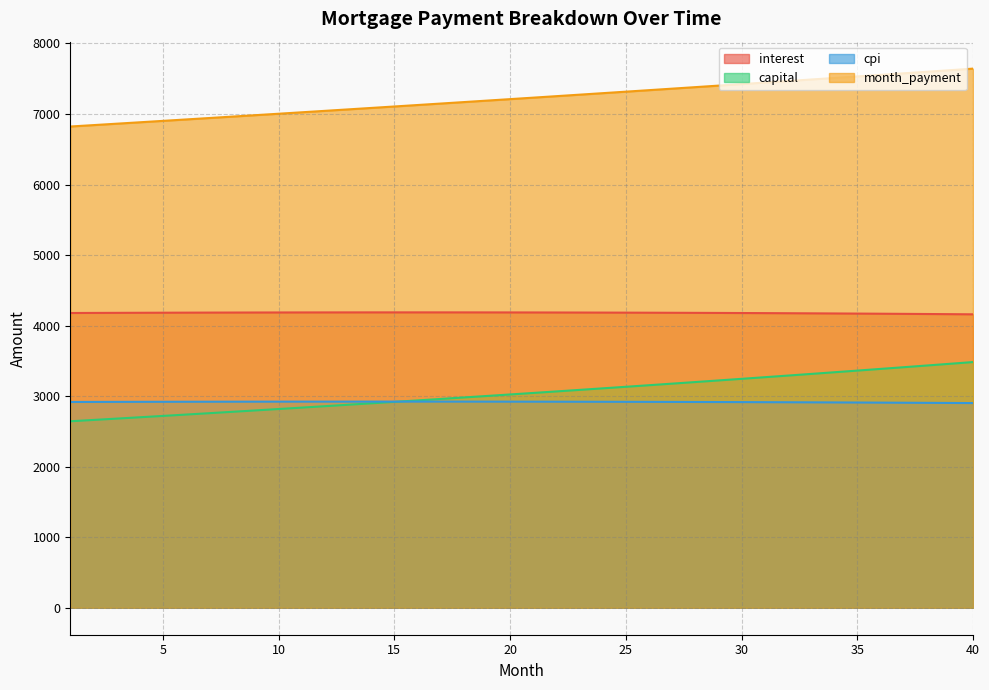

List the series in order of their peak value, highest first.

month_payment, interest, capital, cpi